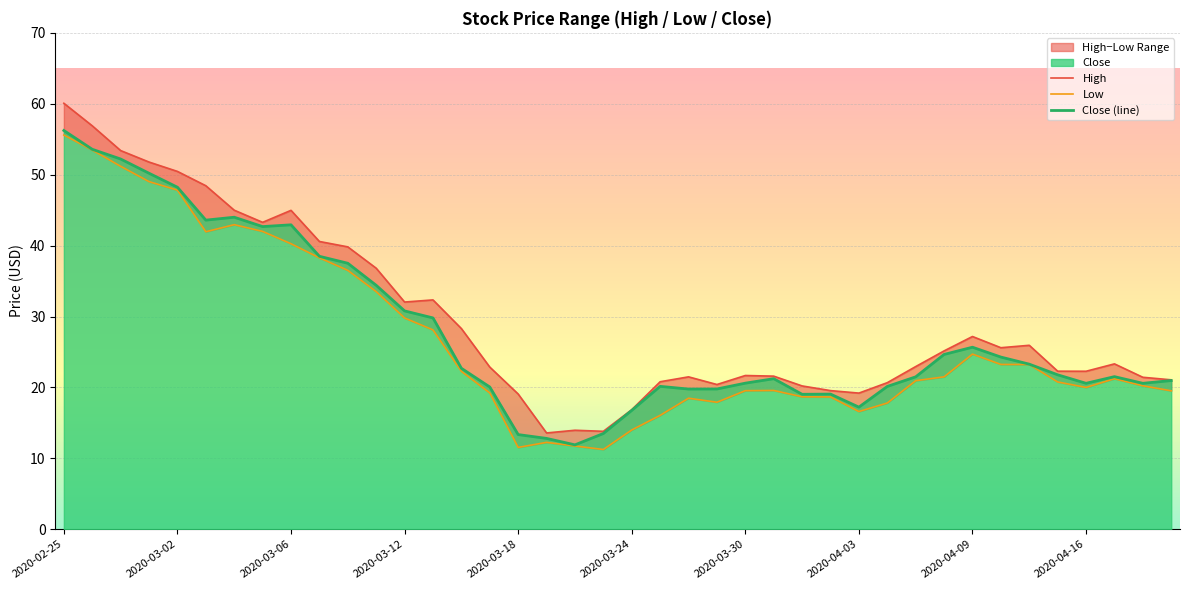

Which series has the largest range (max minus min)?

High